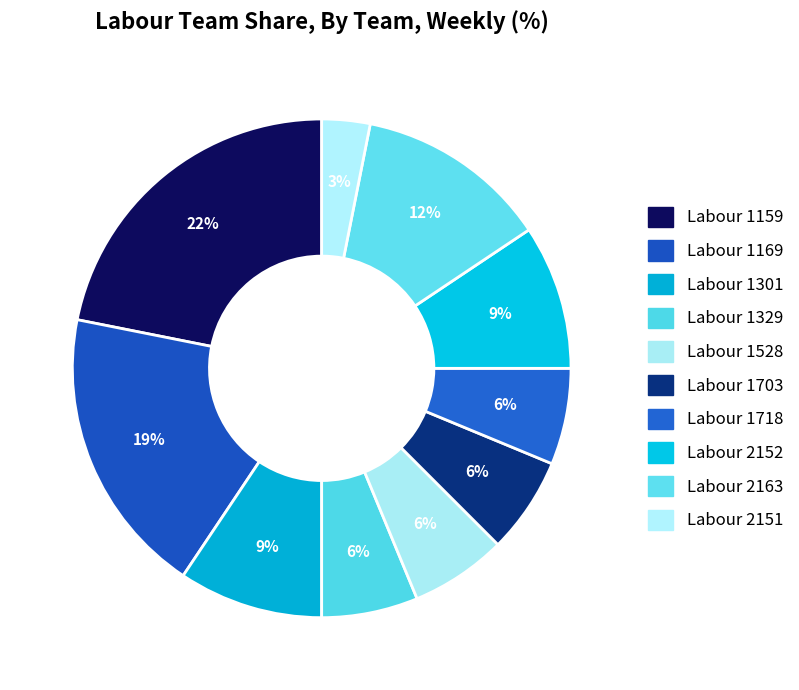

To the nearest percent, what percentage of the pie is Labour 1169?

19%